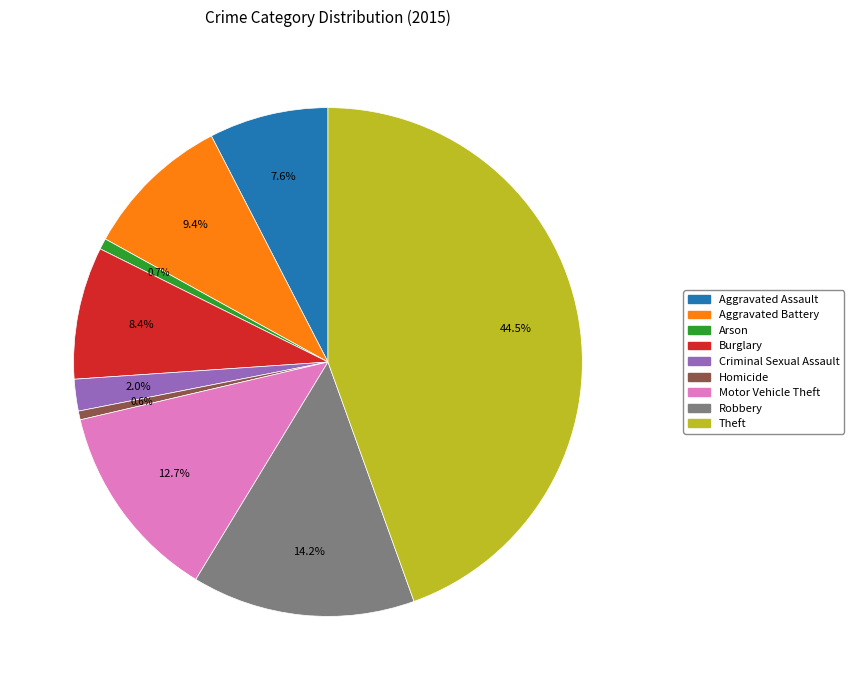

What is the largest slice in the pie chart?

Theft